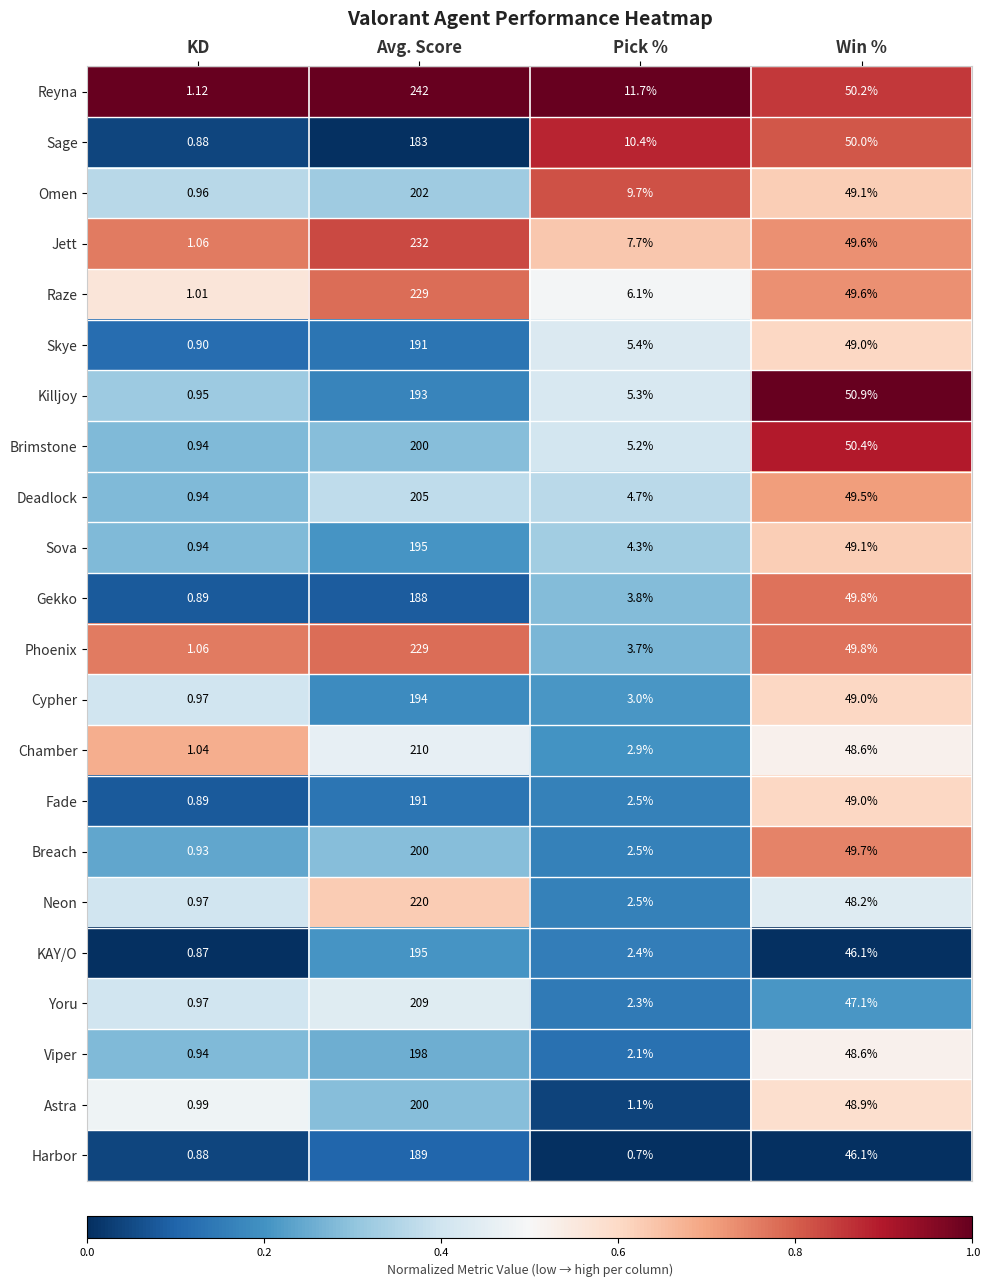

Which series has the largest total across all categories?

Reyna